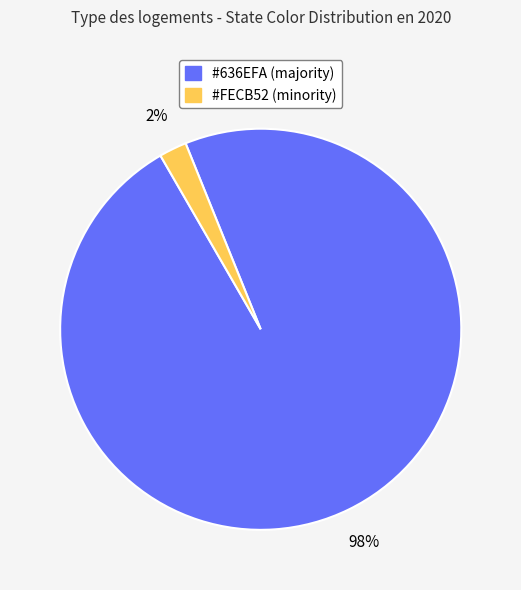

To the nearest percent, what is the difference between the largest and smallest slice percentages?

96%